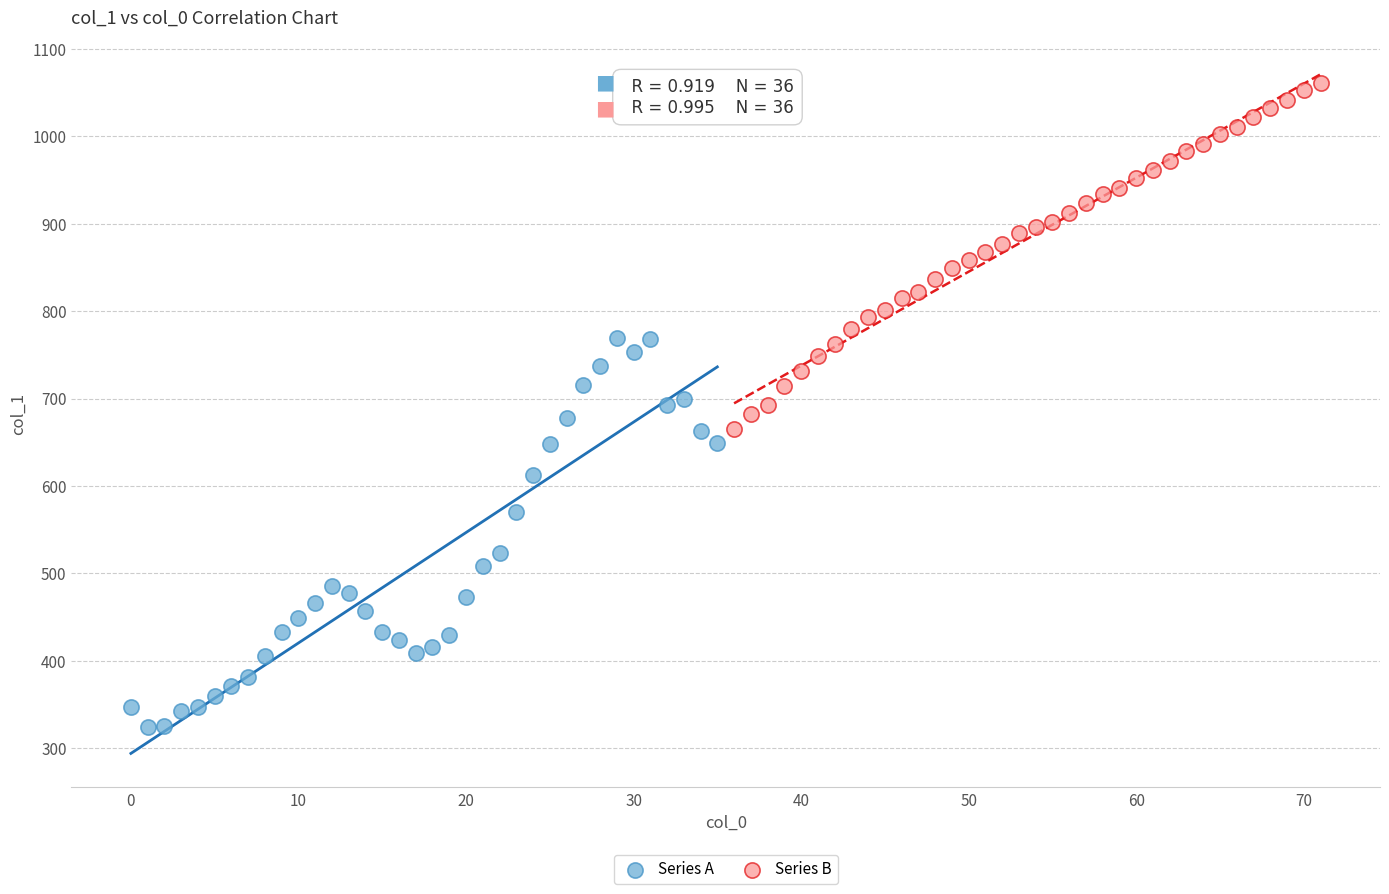

What are all the series names shown in the legend?

Series A, Series B